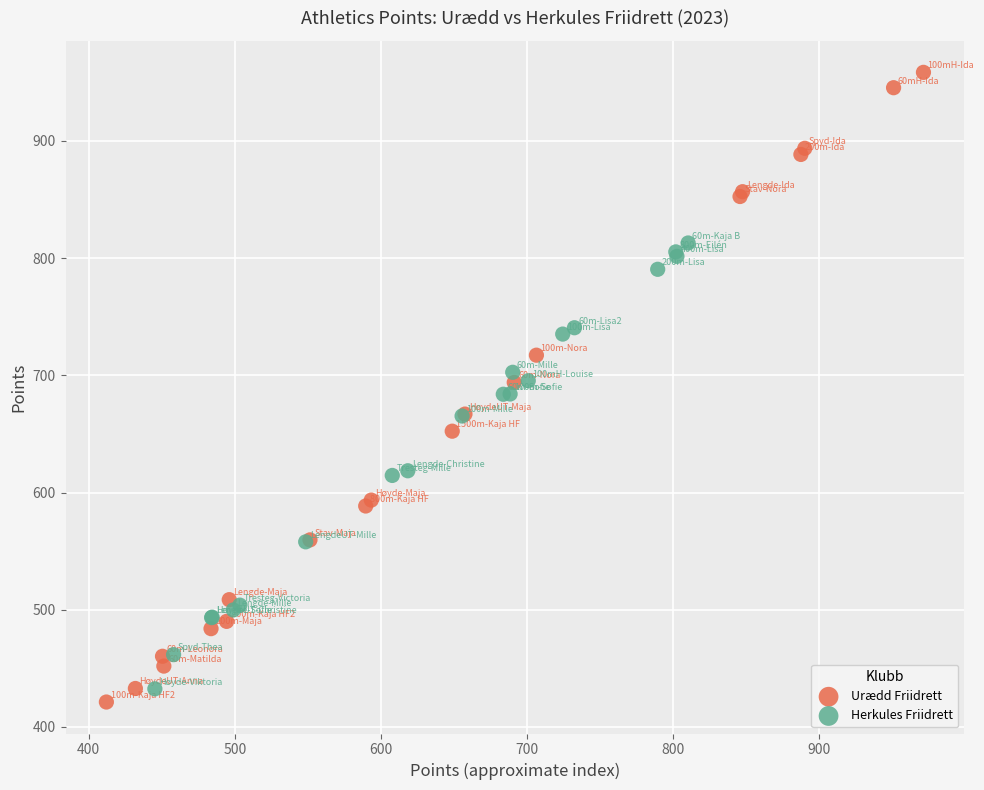

Which series has the largest Y range (max minus min)?

Urædd Friidrett